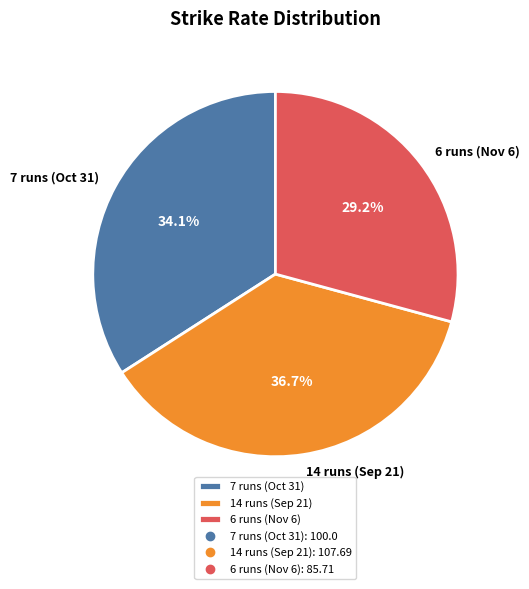

The 7 runs (Oct 31) slice represents 41% of the pie. True or false?

False